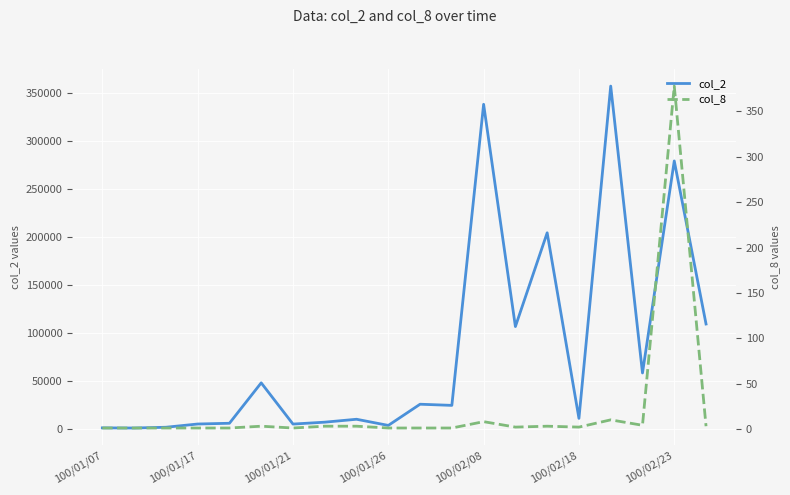

The value of col_2 at 100/02/23 is 481918. True or false?

False